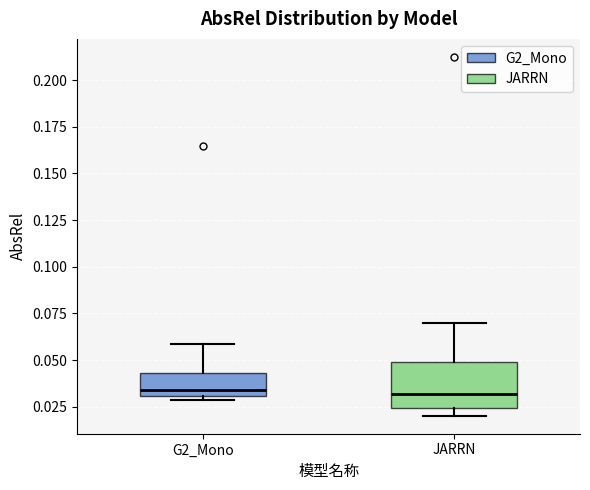

Comparing the boxes themselves (not the whiskers), which one is the tallest?

JARRN